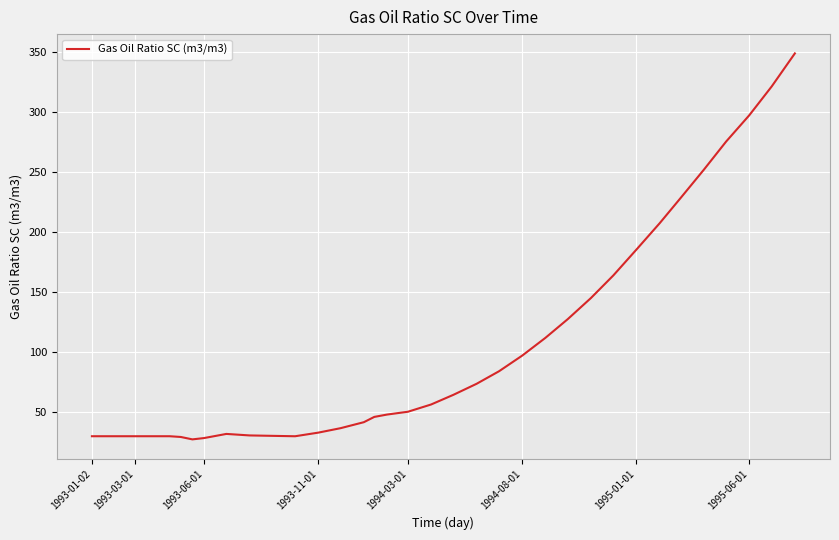

Count the number of categories in the chart.

38